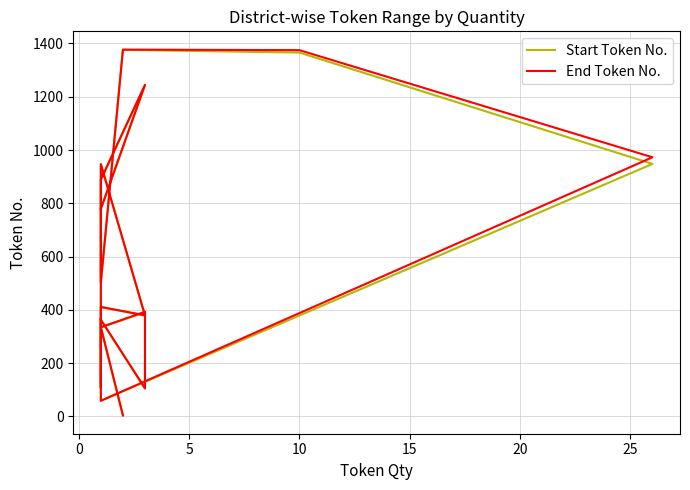

How many lines are shown in the chart?

2